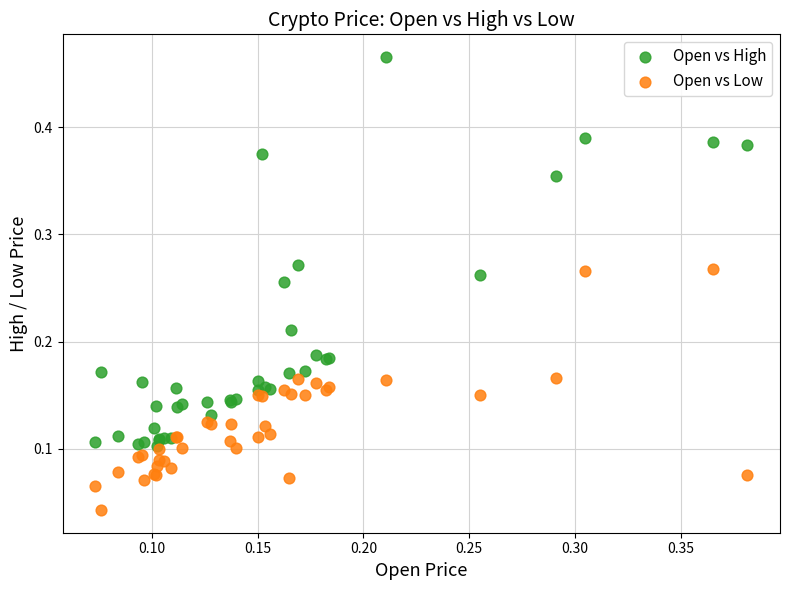

Which series reaches the minimum Y coordinate?

Open vs Low